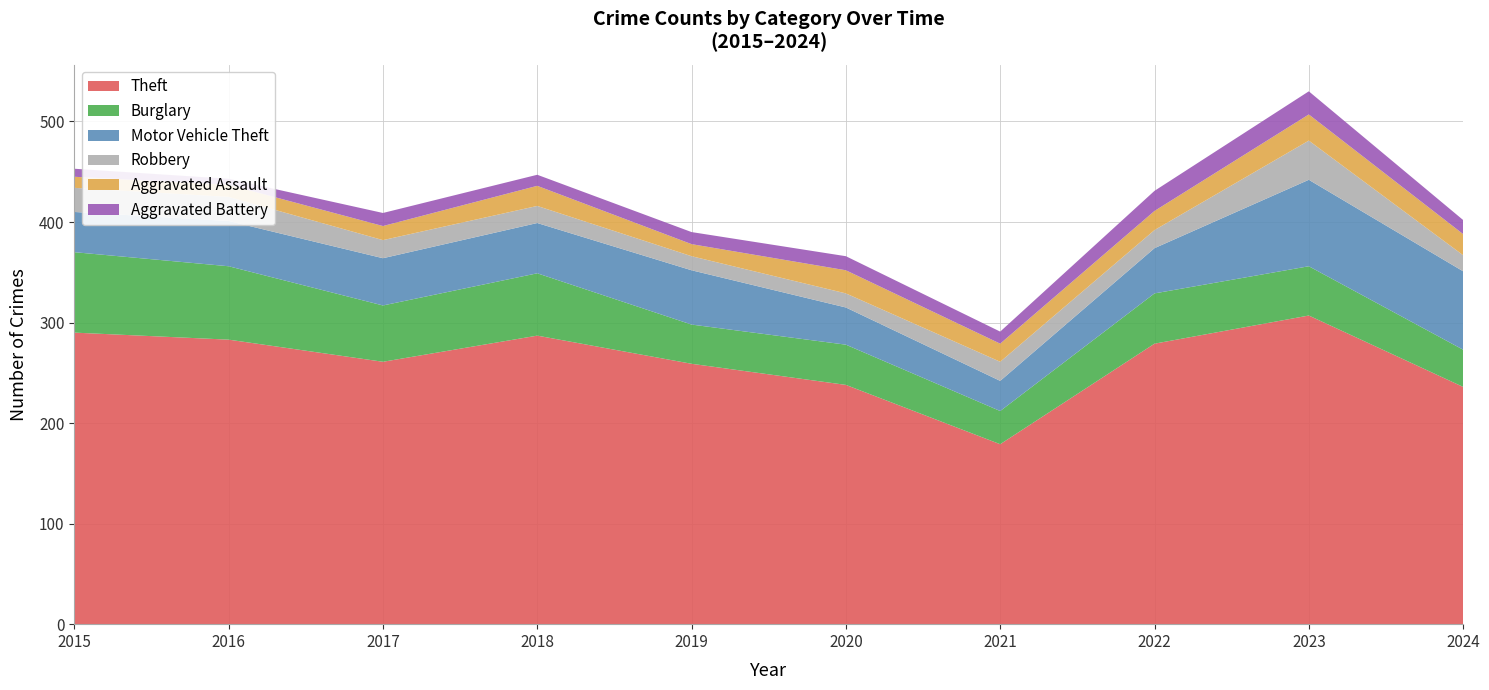

Reading right to left, what are all the values shown in this chart?

Theft: 236	307	279	179	238	259	287	261	283	290
Burglary: 37	49	50	33	40	39	62	56	73	80
Motor Vehicle Theft: 78	86	45	30	37	54	50	47	45	40
Robbery: 16	39	18	19	14	14	17	18	24	24
Aggravated Assault: 21	26	19	18	23	12	20	14	12	11
Aggravated Battery: 14	23	20	12	14	12	11	13	6	8